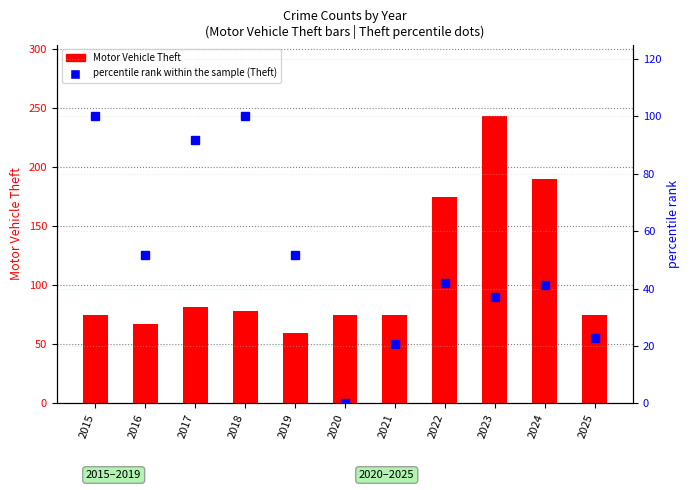

Read the Motor Vehicle Theft value at 2016.

67.0